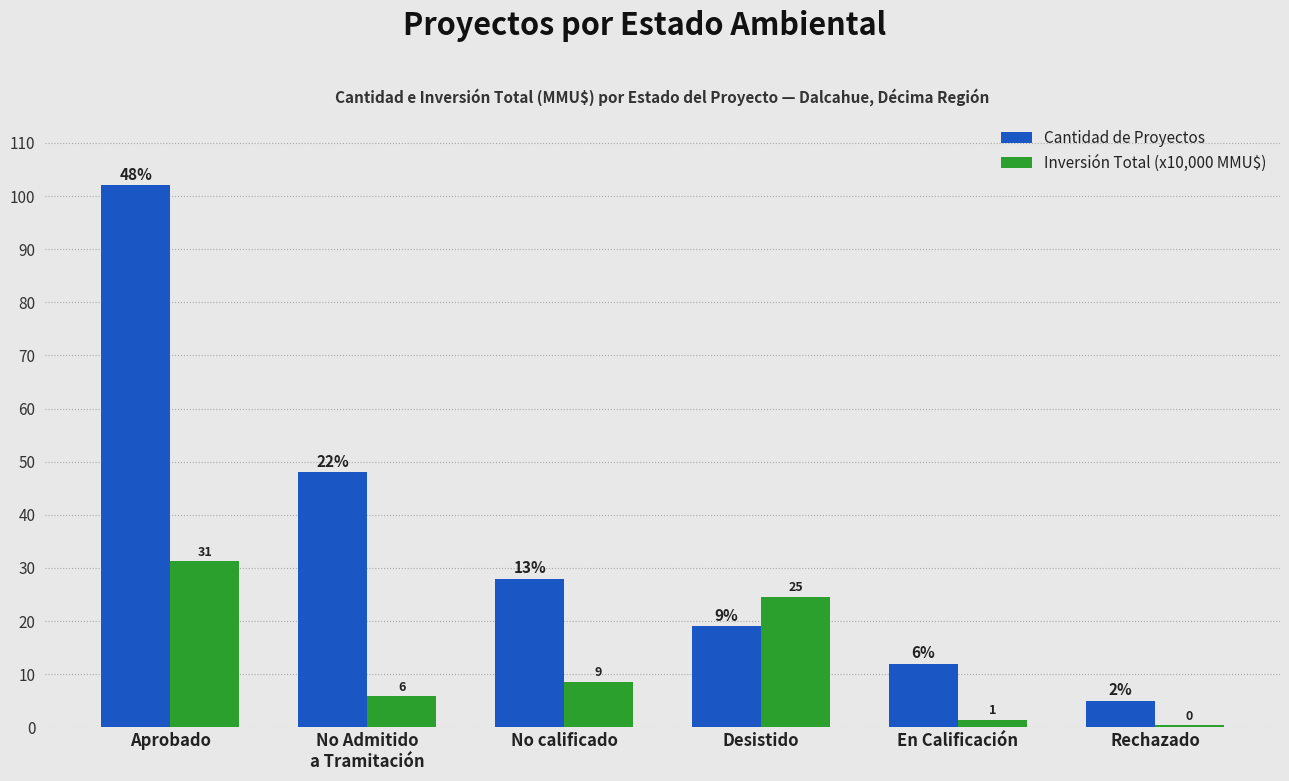

What are all the series names shown in the legend?

Cantidad de Proyectos, Inversión Total (x10,000 MMU$)